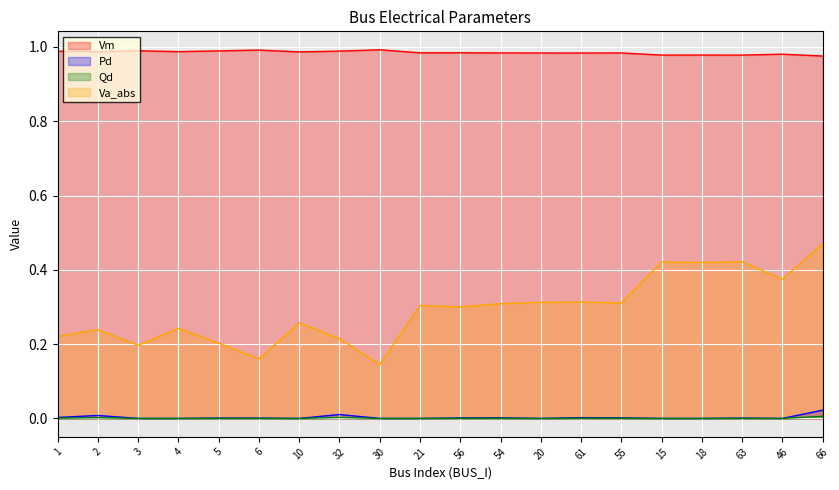

What is the sum of all Vm values?

19.7